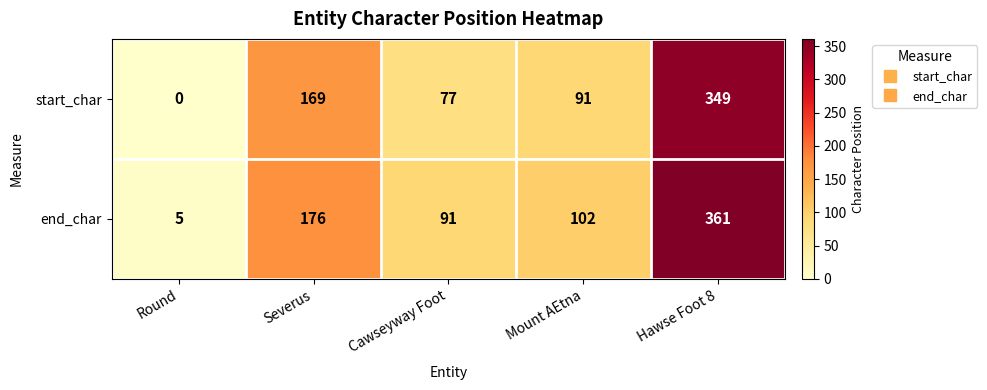

Which series has the largest total across all categories?

end_char